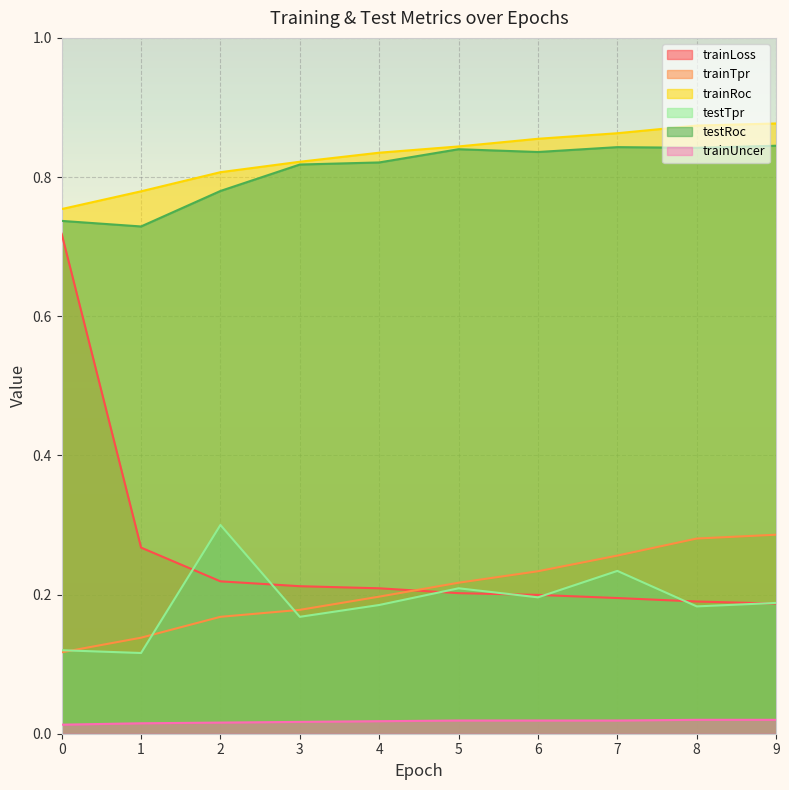

What is the spread (max minus min) of values at 0?

0.7